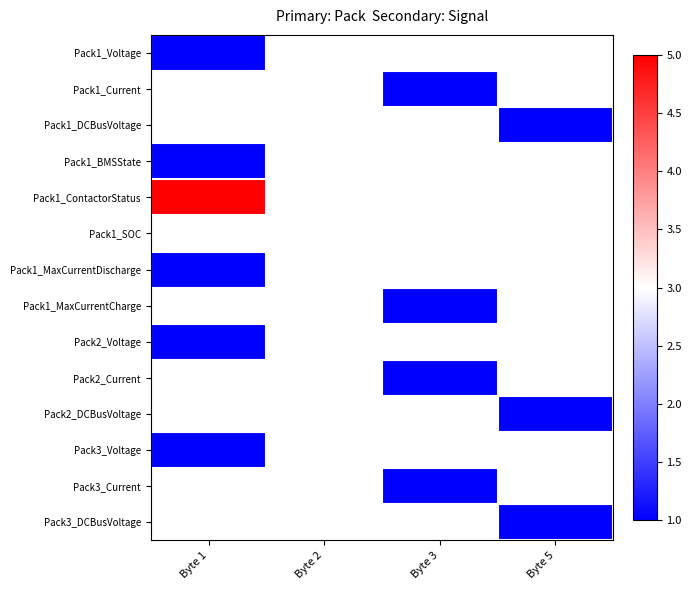

What is the smallest value displayed?

1.0